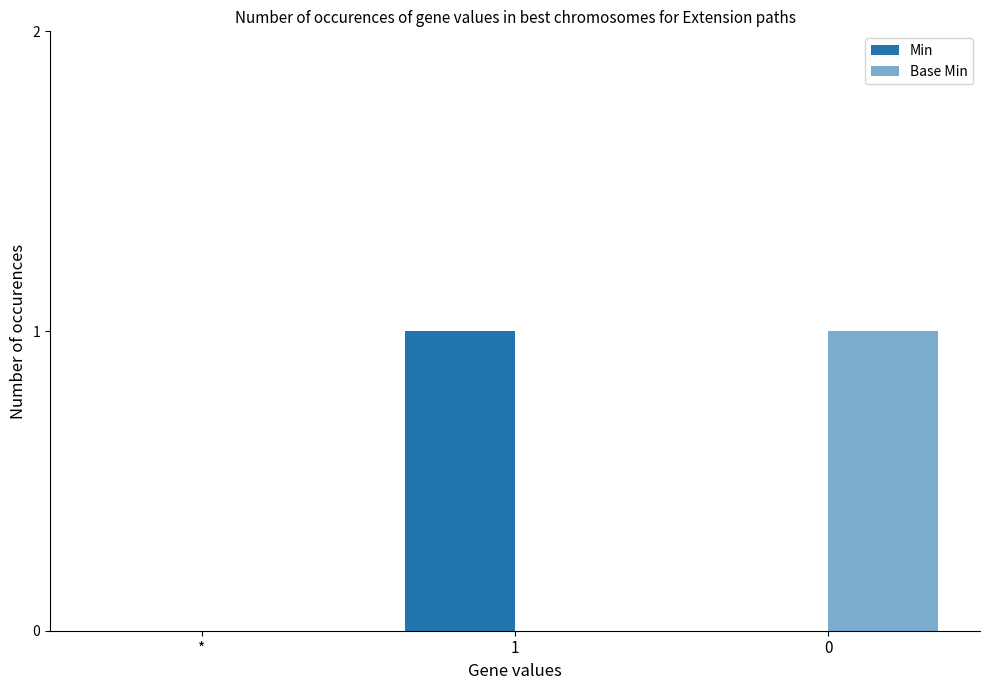

True or false: Base Min has a value of 1 at 0.

True